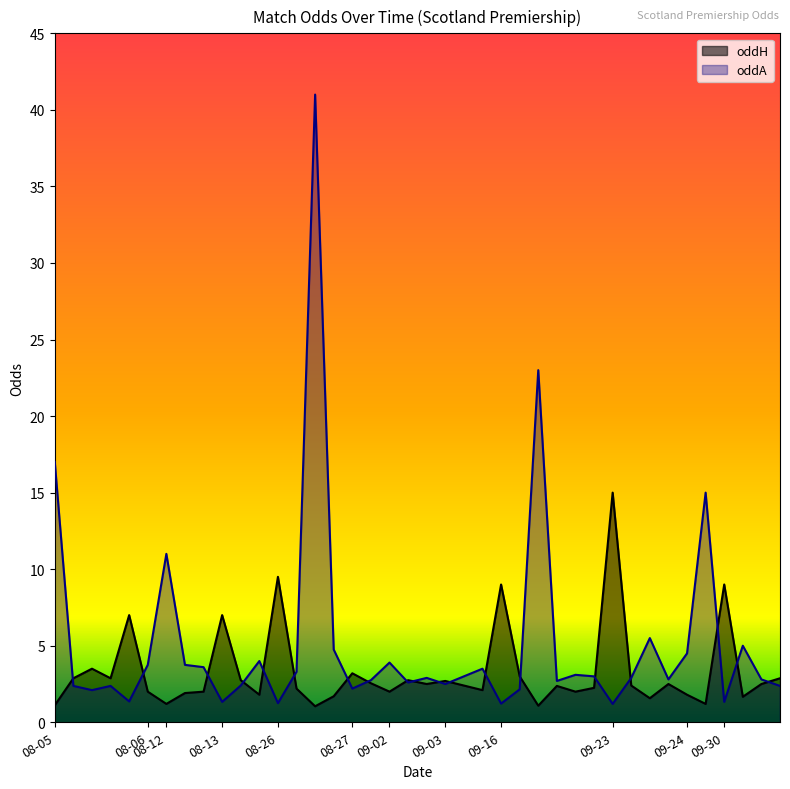

Which series has the widest spread of values?

oddA